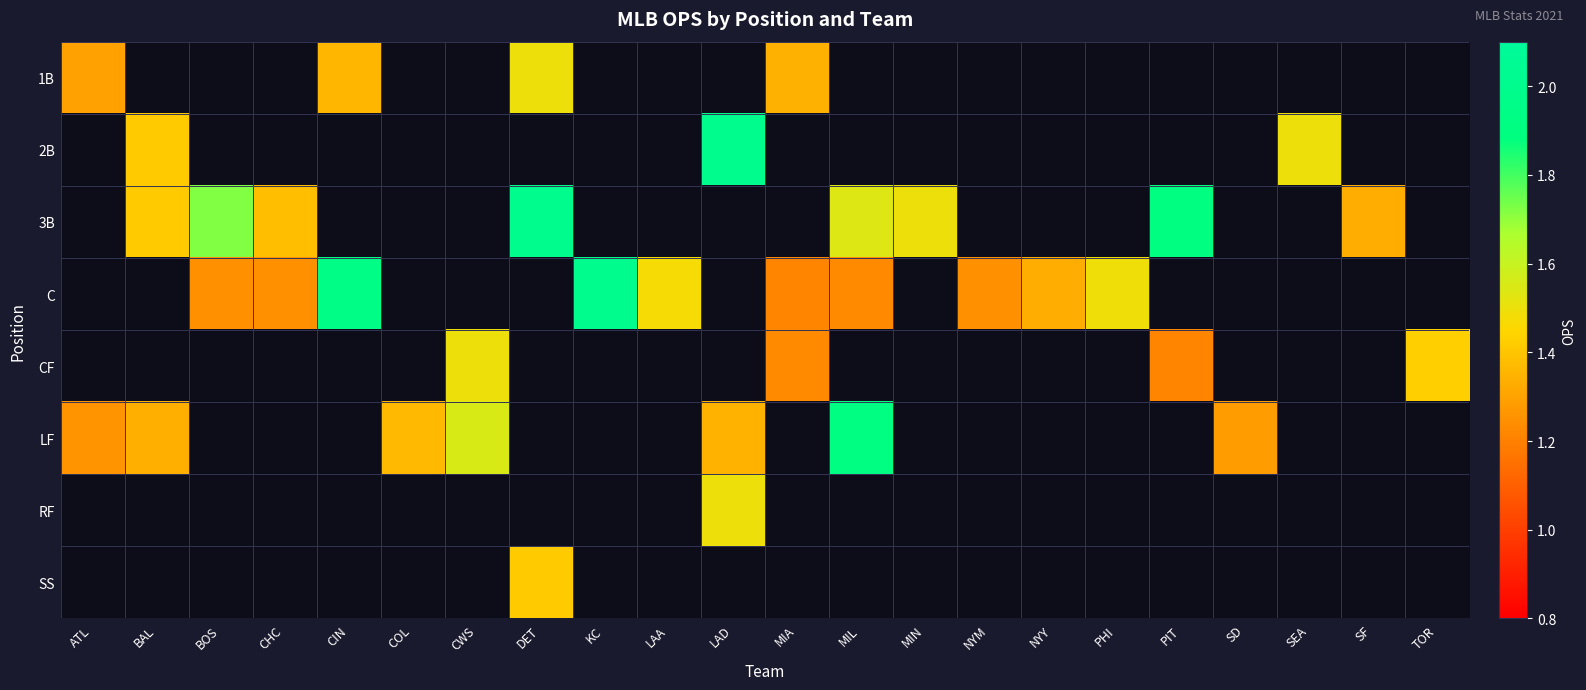

At MIL, list the series in order from smallest to largest.

1B, 2B, CF, RF, SS, C, 3B, LF